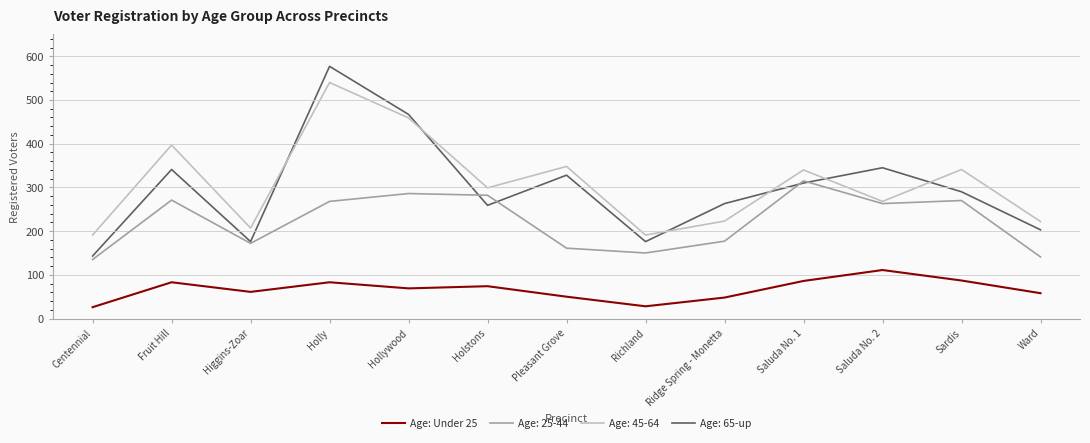

True or false: Age: 25-44 has a value of 271 at Fruit Hill.

True